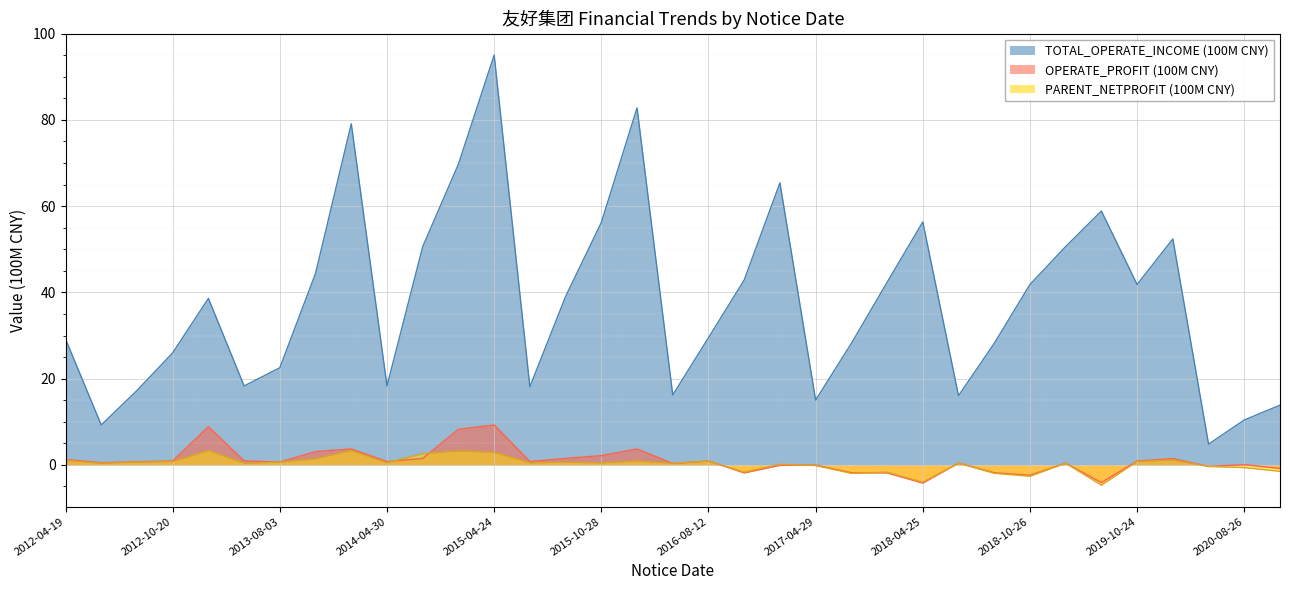

Where is the first local maximum for TOTAL_OPERATE_INCOME (100M CNY)?

2013-04-18